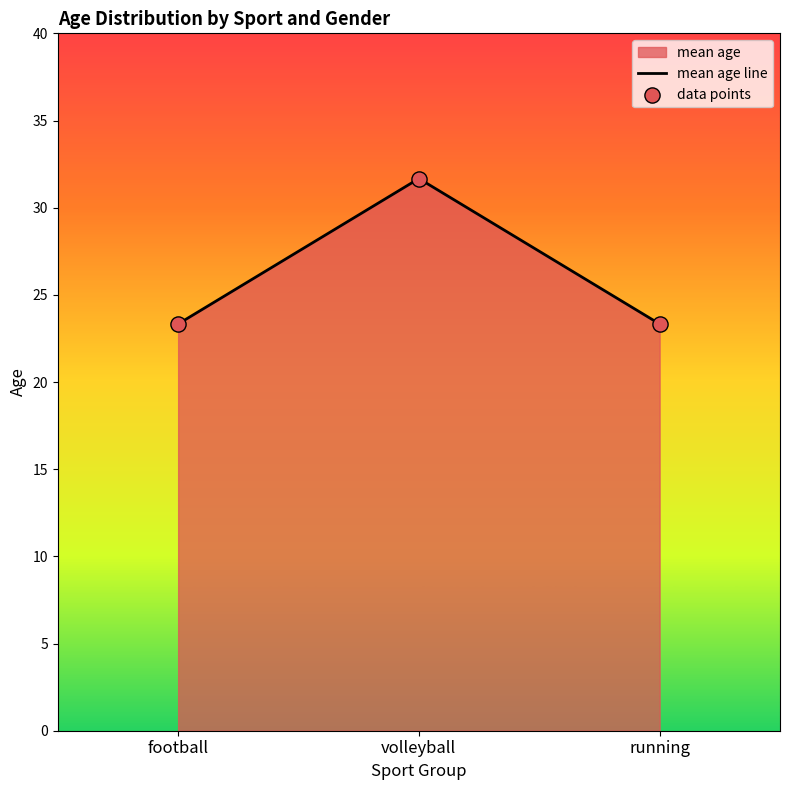

Which series contains the lowest Y value?

mean age line